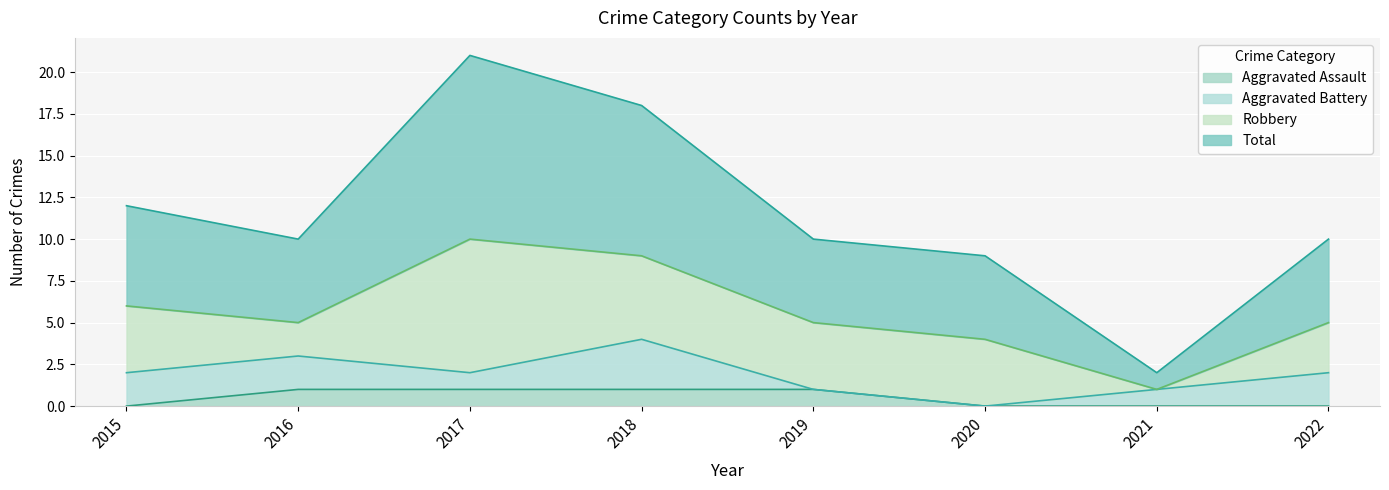

How many Aggravated Assault values are between 0 and 1?

8